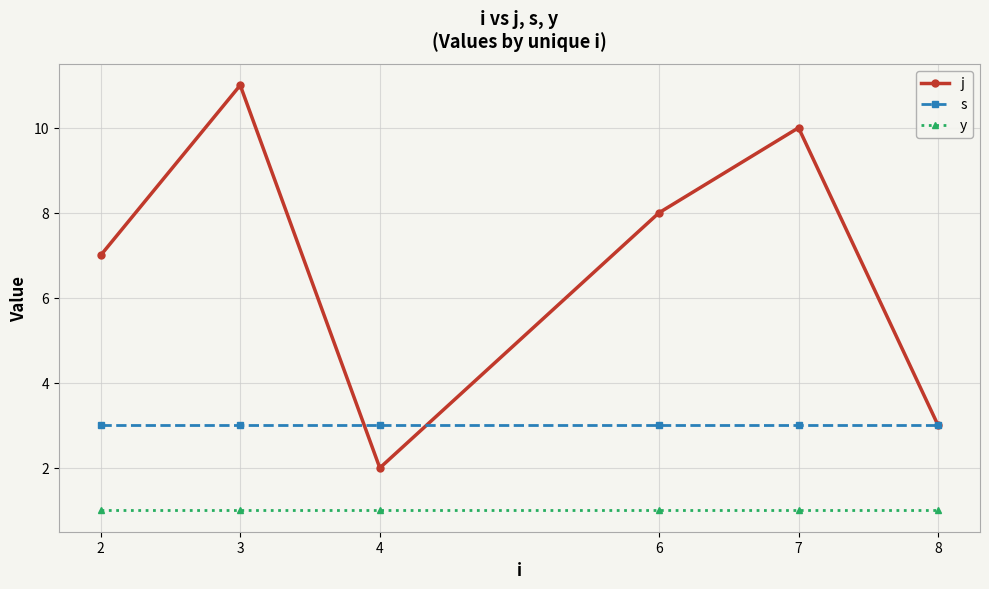

What is the value of the s point at the 3rd from the left?

3